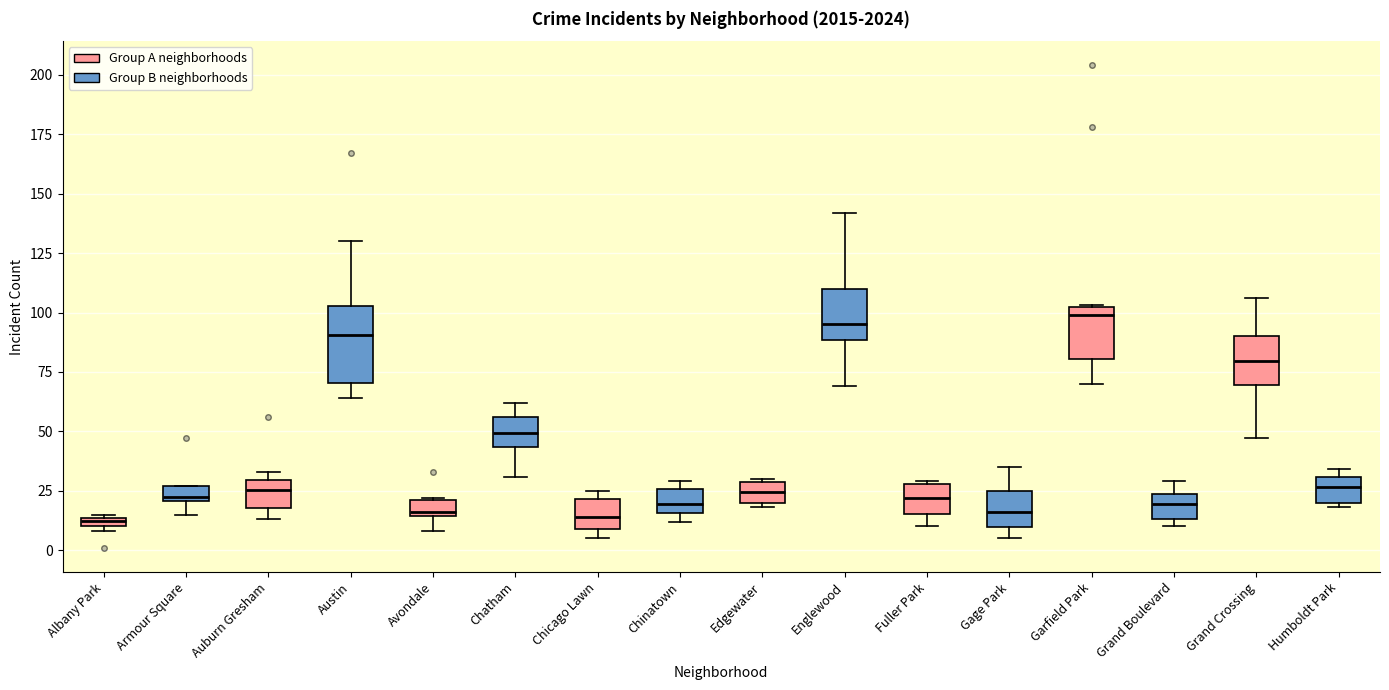

Which box is the tallest, from its lower edge to its upper edge?

Austin